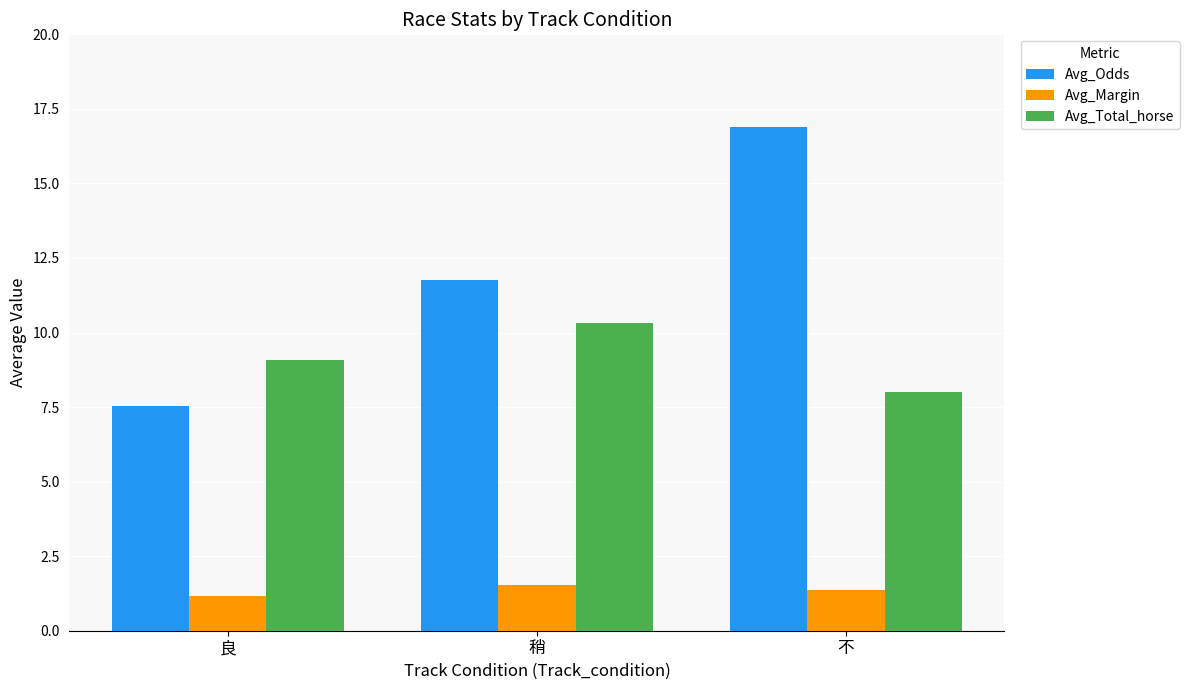

At how many categories does at least one series exceed 12?

1